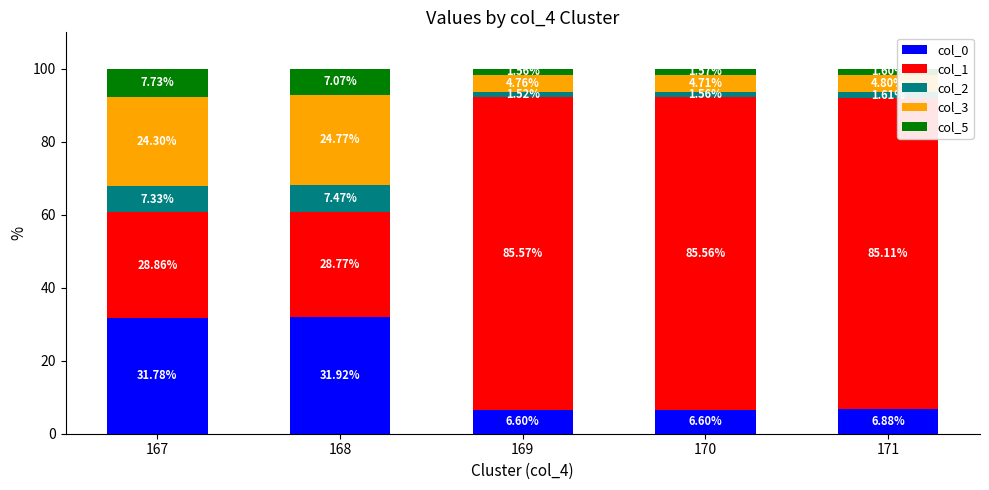

What is the average value of the col_0 series?

16.8